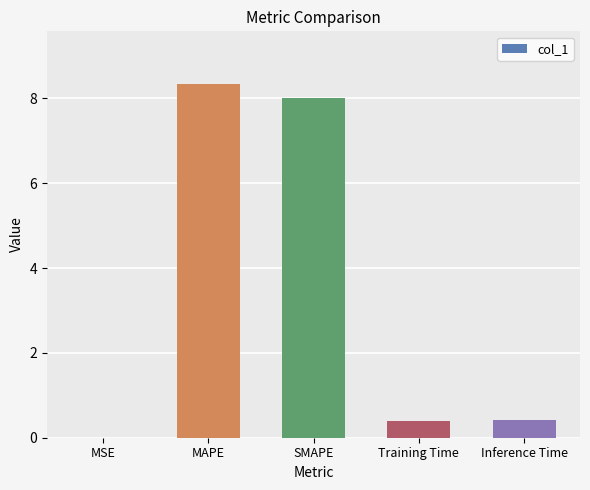

The value at Training Time is 0.7. True or false?

False